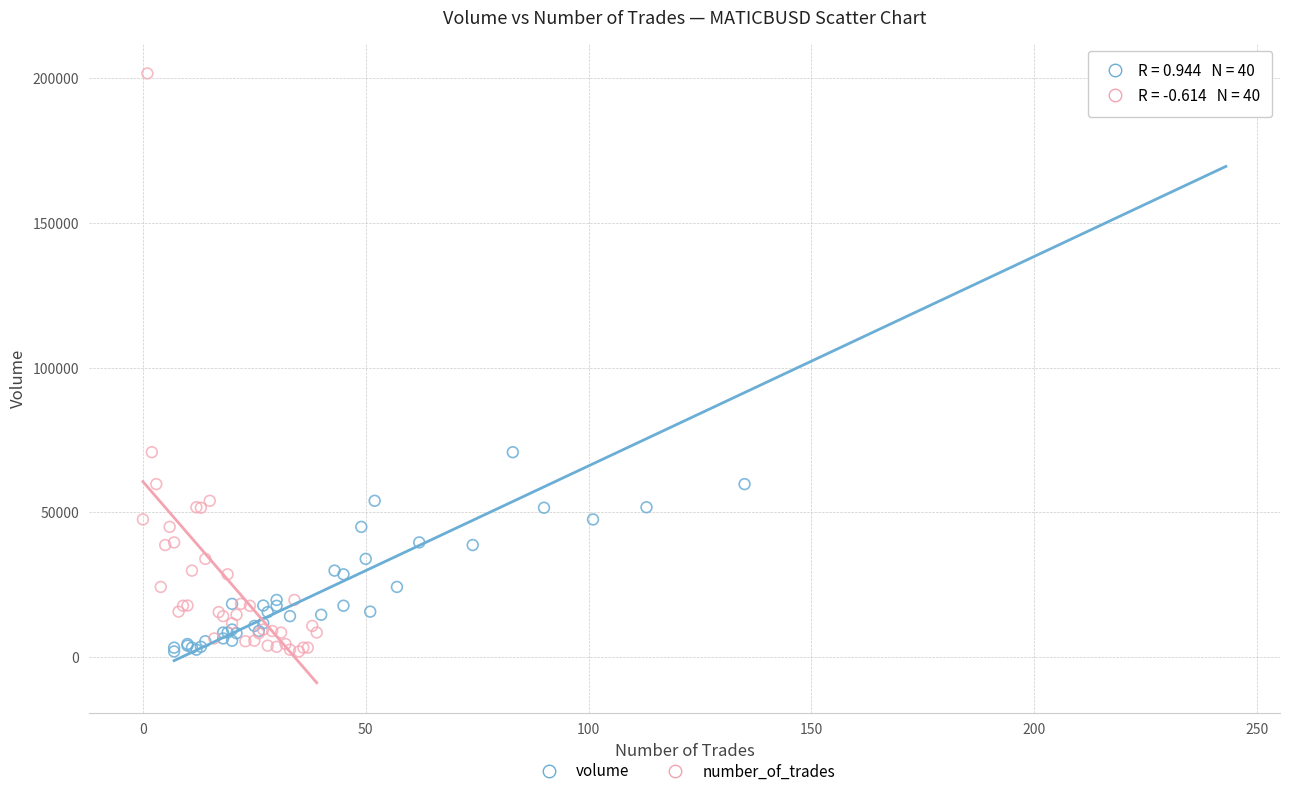

What are all the series names shown in the legend?

volume, number_of_trades